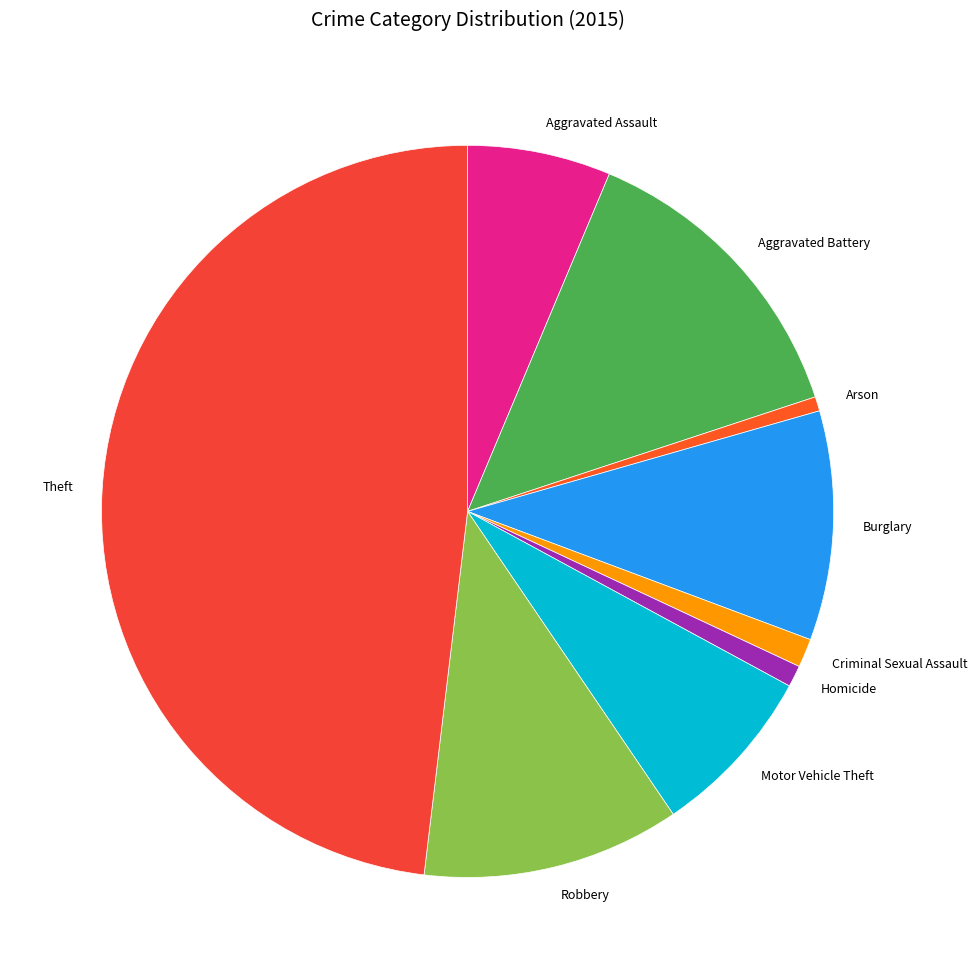

What is the ratio of the value at Burglary to the value at Homicide?

10.7